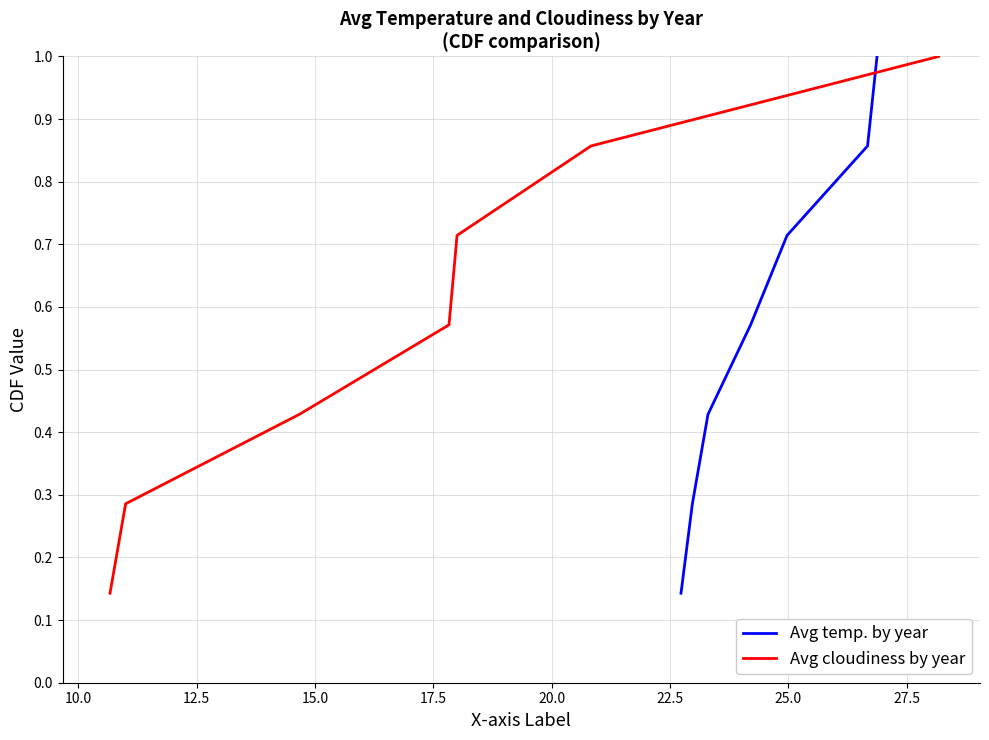

Reading left to right, transcribe all the data shown in this chart.

Avg temp. by year: 0.1	0.3	0.4	0.6	0.7	0.9	1.0
Avg cloudiness by year: 0.1	0.3	0.4	0.6	0.7	0.9	1.0